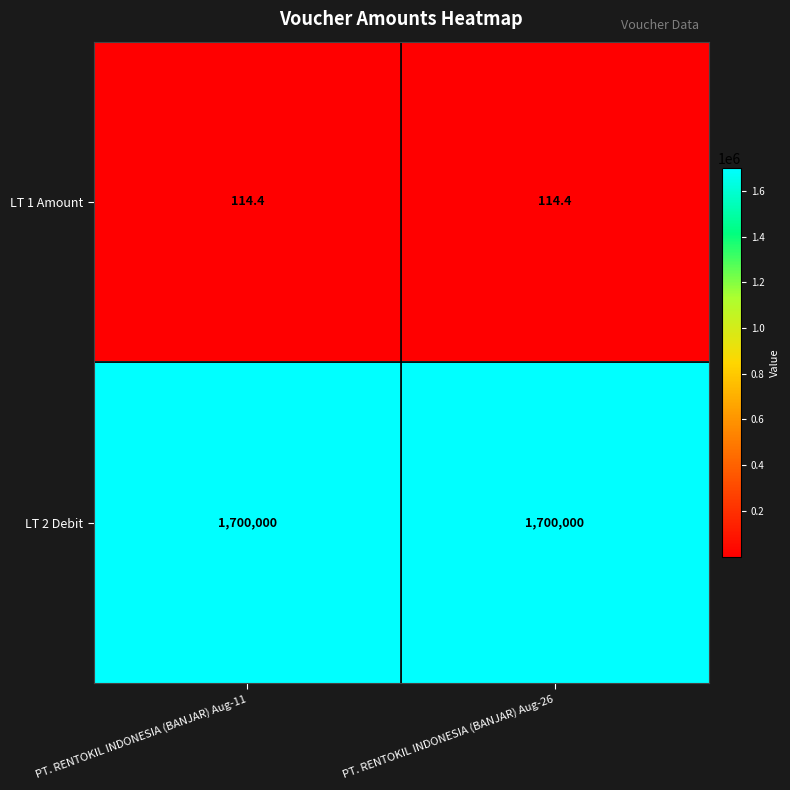

Reading left to right, list all the values displayed in this chart.

LT 1 Amount: 114.4	114.4
LT 2 Debit: 1700000.0	1700000.0